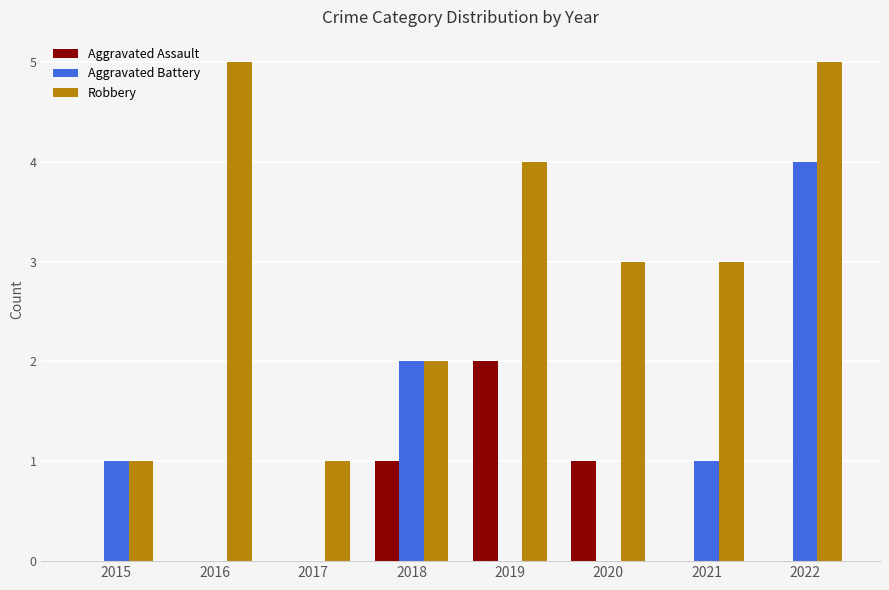

Reading left to right, list all the values displayed in this chart.

Aggravated Assault: 0	0	0	1	2	1	0	0
Aggravated Battery: 1	0	0	2	0	0	1	4
Robbery: 1	5	1	2	4	3	3	5